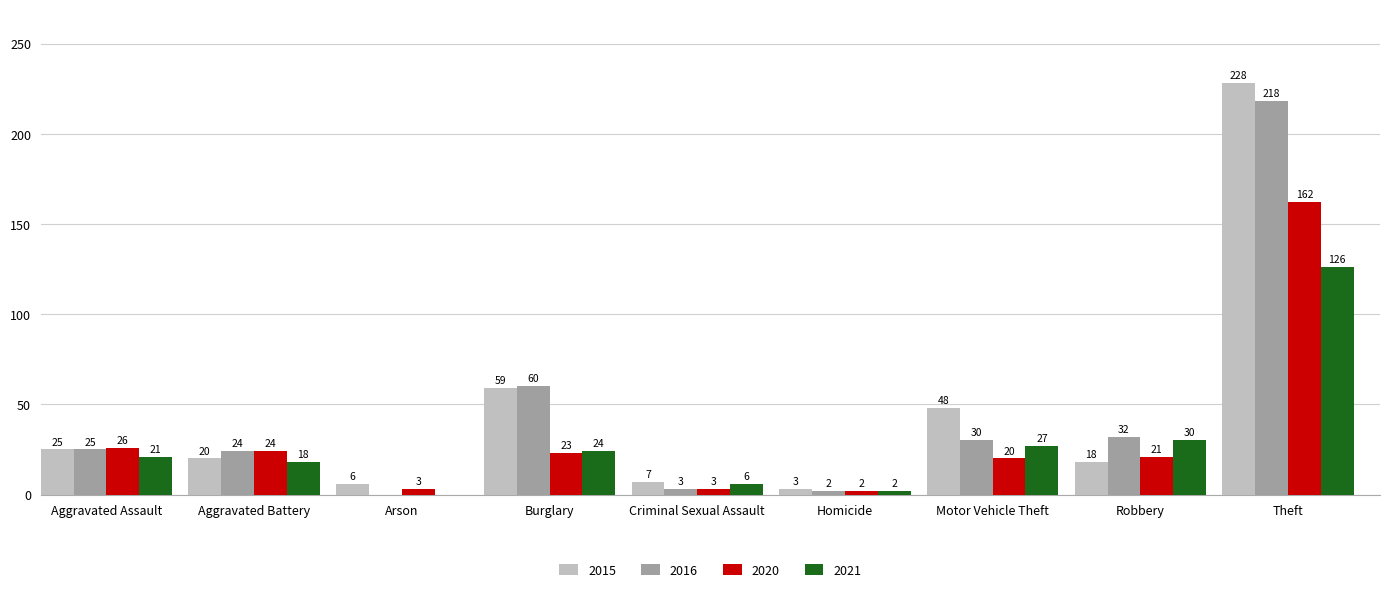

Reading left to right, what are all the values shown in this chart?

2015: Aggravated Assault=25	Aggravated Battery=20	Arson=6	Burglary=59	Criminal Sexual Assault=7	Homicide=3	Motor Vehicle Theft=48	Robbery=18	Theft=228
2016: Aggravated Assault=25	Aggravated Battery=24	Arson=0	Burglary=60	Criminal Sexual Assault=3	Homicide=2	Motor Vehicle Theft=30	Robbery=32	Theft=218
2020: Aggravated Assault=26	Aggravated Battery=24	Arson=3	Burglary=23	Criminal Sexual Assault=3	Homicide=2	Motor Vehicle Theft=20	Robbery=21	Theft=162
2021: Aggravated Assault=21	Aggravated Battery=18	Arson=0	Burglary=24	Criminal Sexual Assault=6	Homicide=2	Motor Vehicle Theft=27	Robbery=30	Theft=126